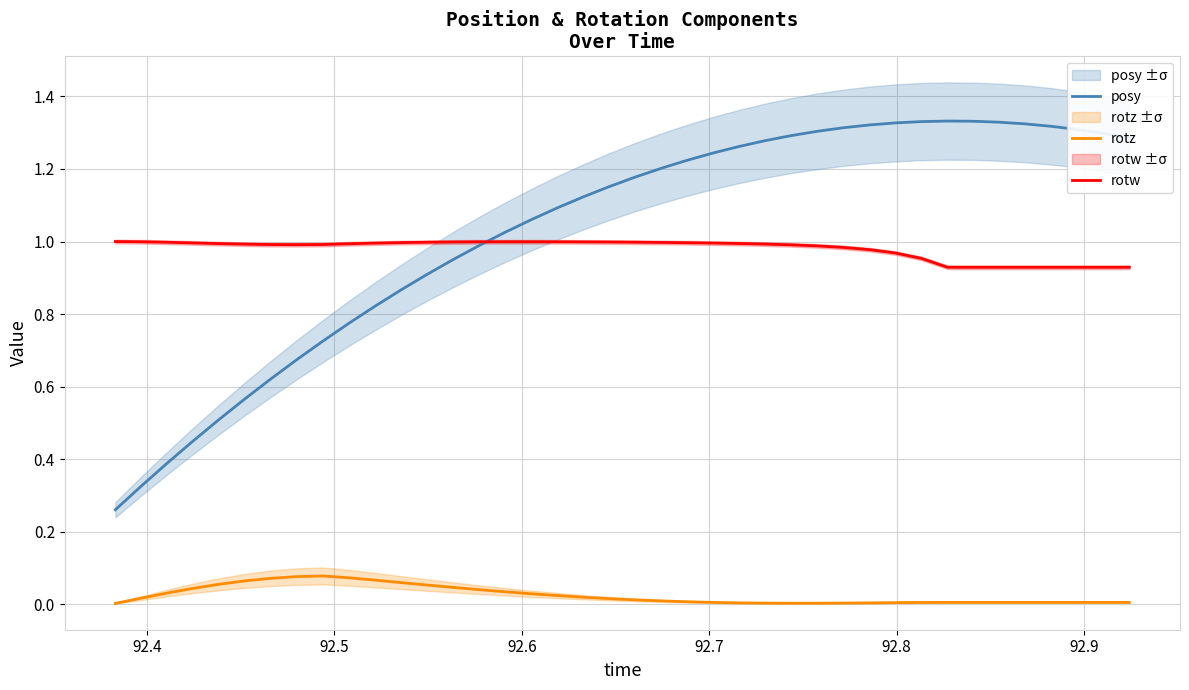

True or false: rotz and posy intersect in this chart.

False